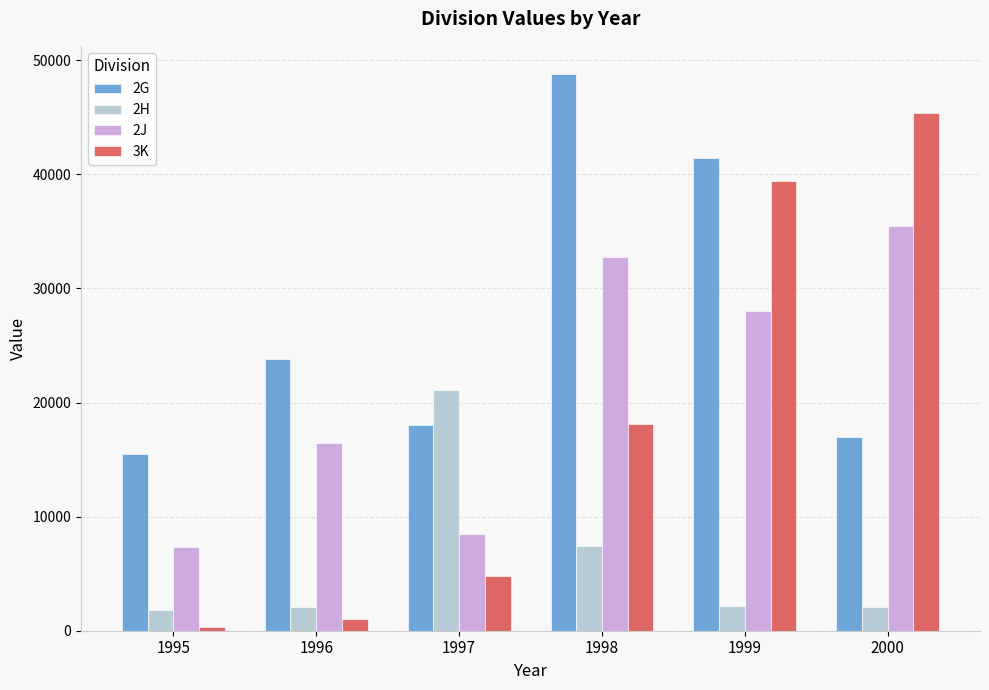

The value of 2G at 1996 is 23784.2. True or false?

True